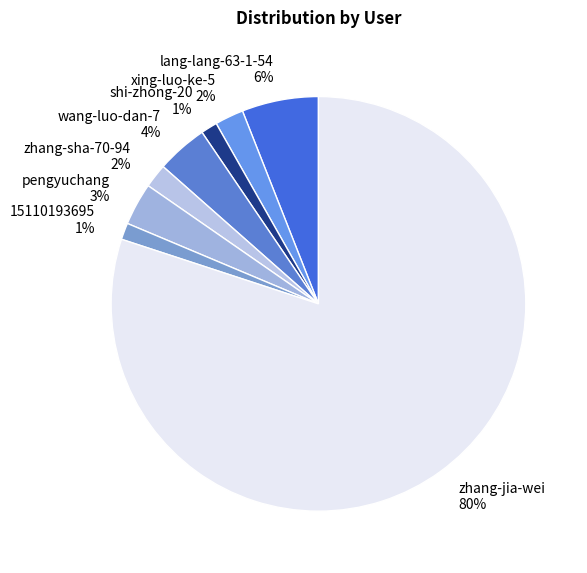

Is there any slice that represents more than half of the pie?

Yes